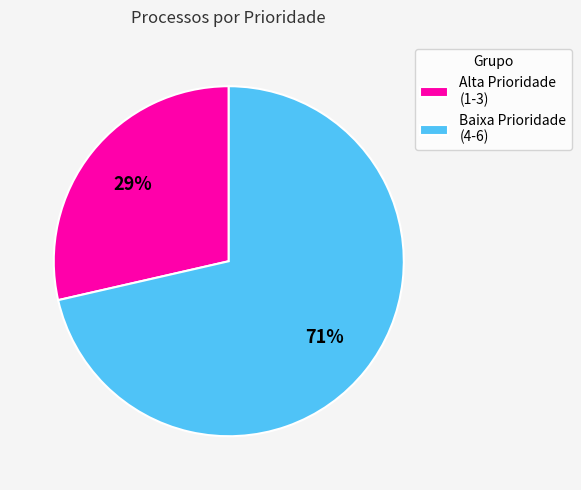

What is the smallest slice in the pie chart?

Alta Prioridade (1-3)